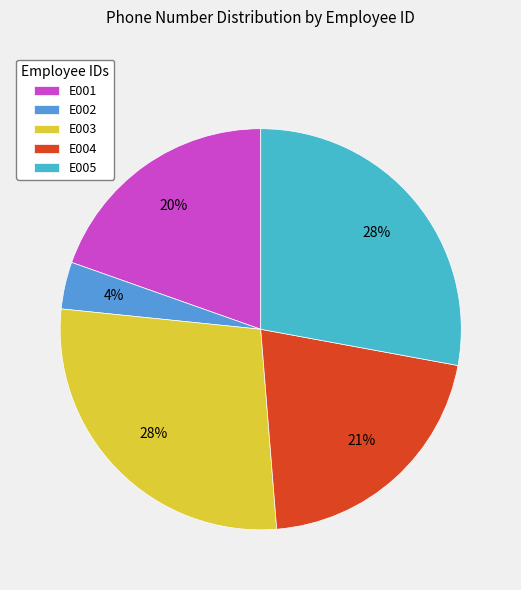

The E002 slice represents 4% of the pie. True or false?

True